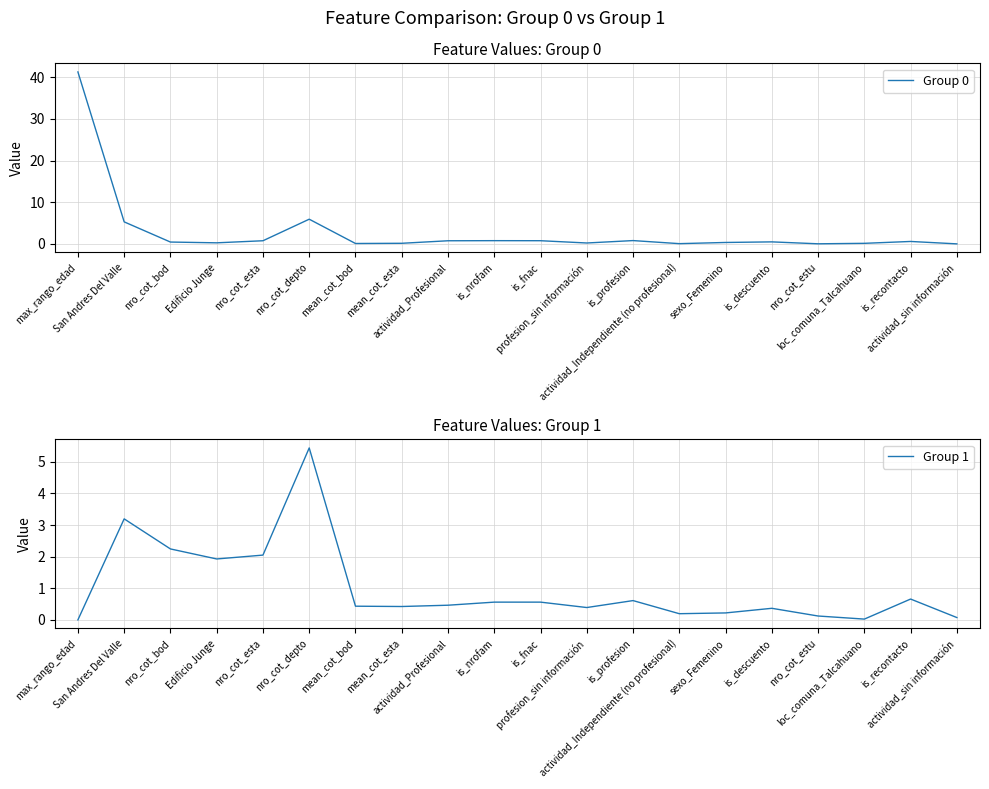

Does the chart display data point markers on the line(s)?

No